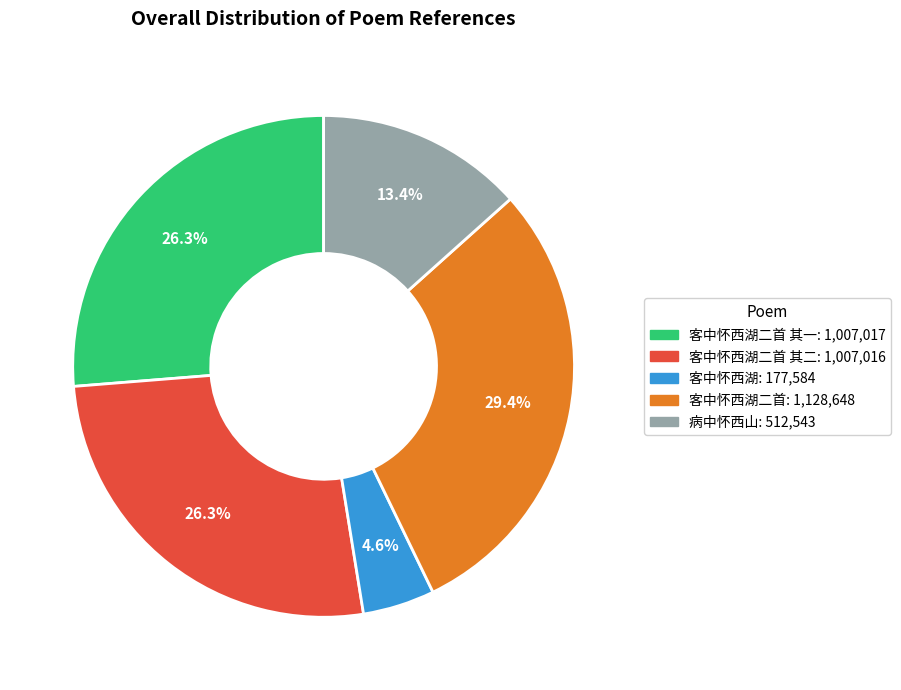

Does any single category account for the majority?

No